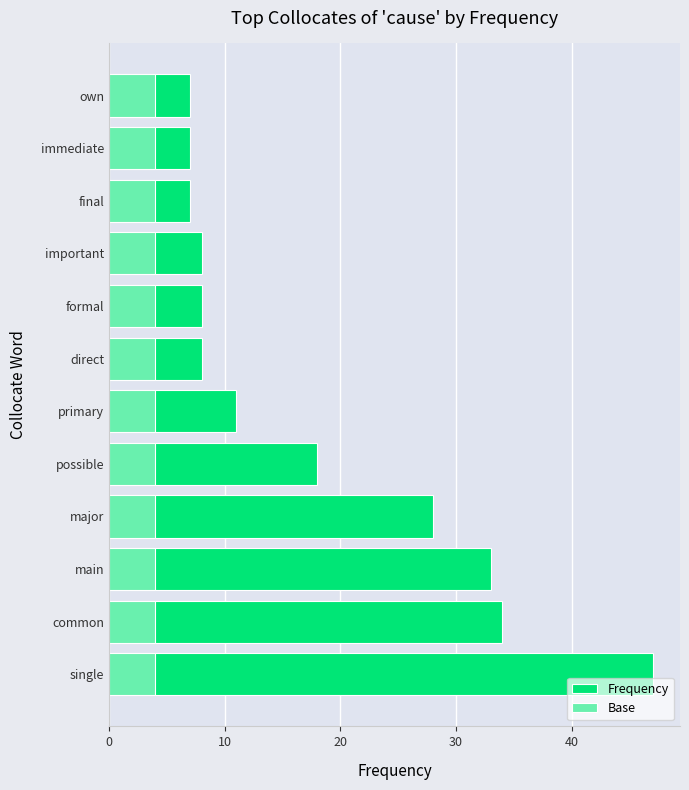

Does the chart contain stacked bars?

No